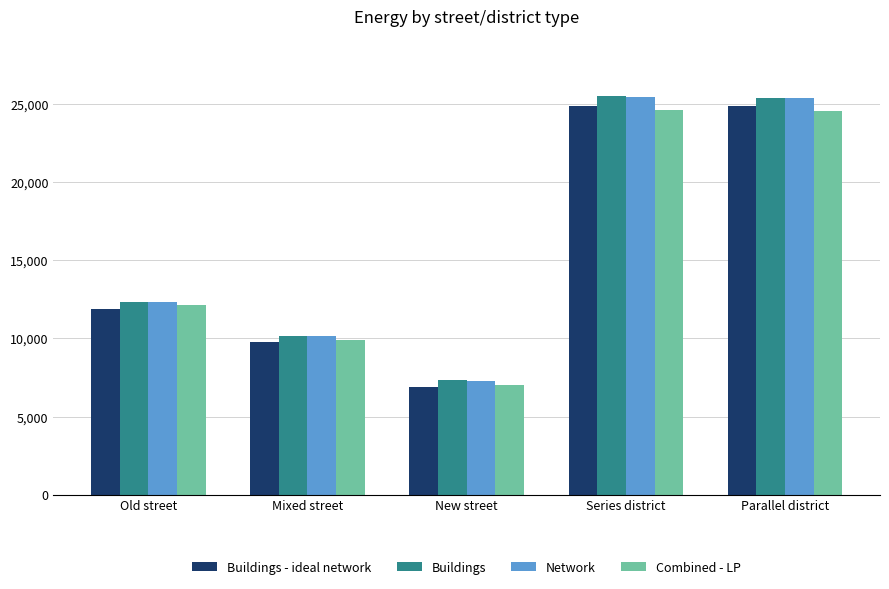

What is the lowest value of the Network series?

7291.0